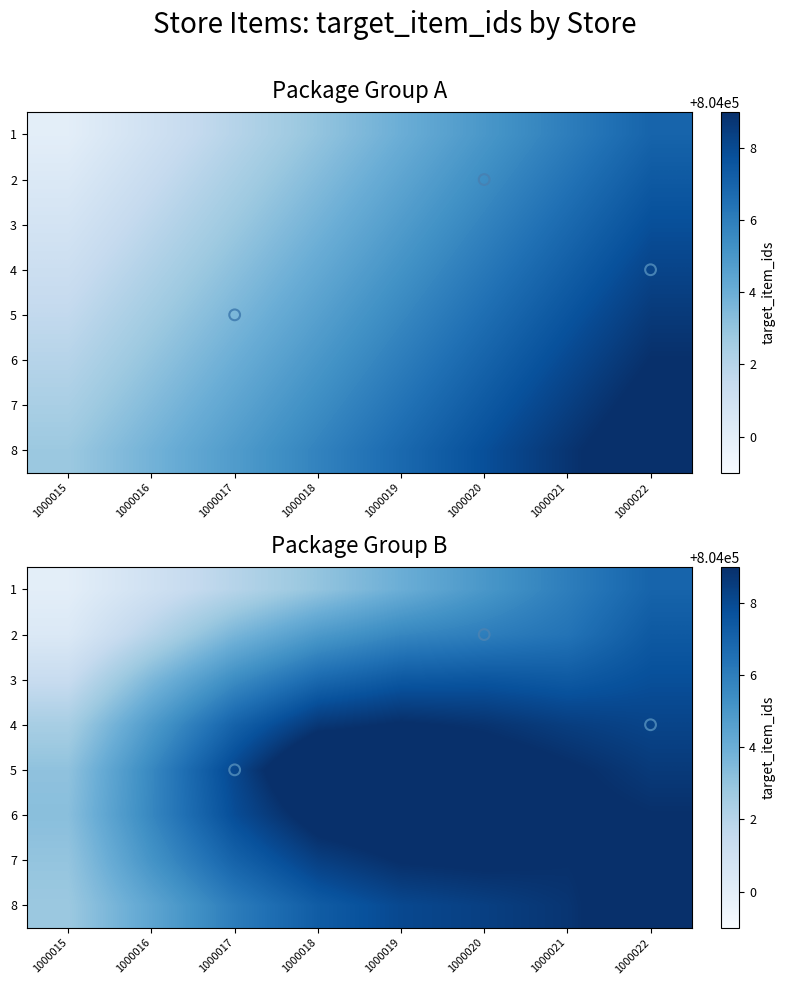

Is the value of 3 at 1000022 greater than the value of 2 at 1000019?

Yes